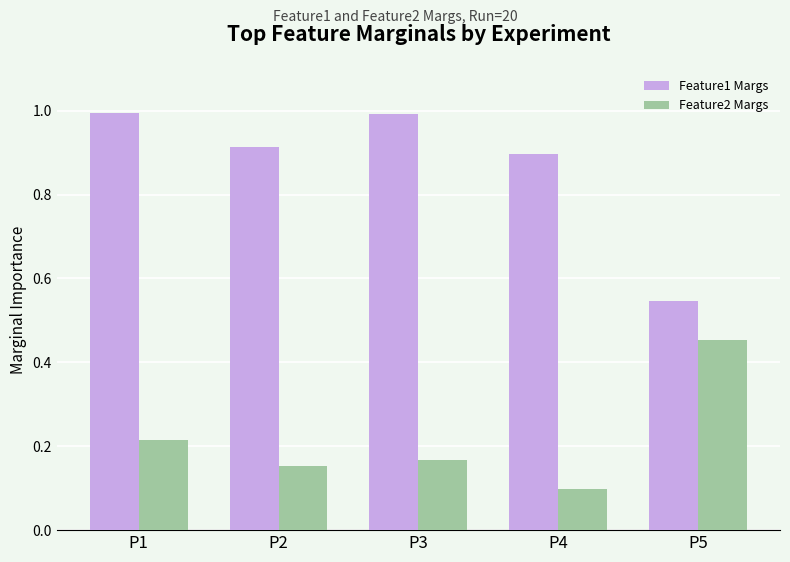

At how many categories does at least one series exceed 0?

5